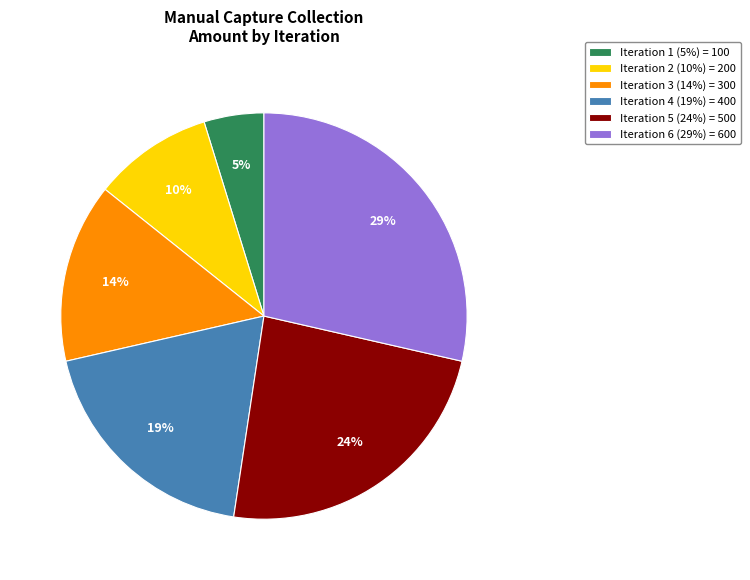

Between Iteration 3 (14%) = 300 and Iteration 6 (29%) = 600, which is larger?

Iteration 6 (29%) = 600